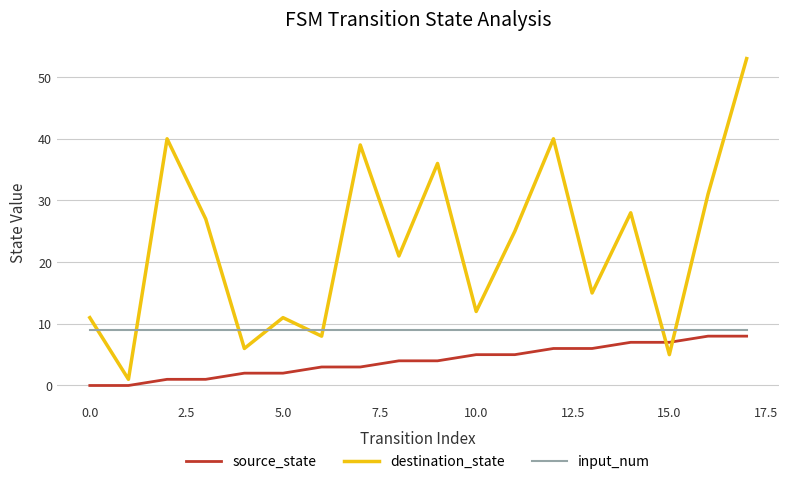

Rank the series by their average value, from lowest to highest.

source_state, input_num, destination_state